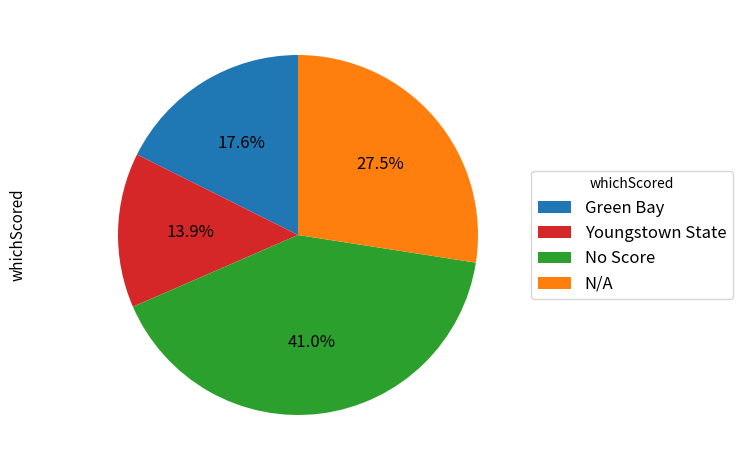

Does N/A represent more than half of the total?

No